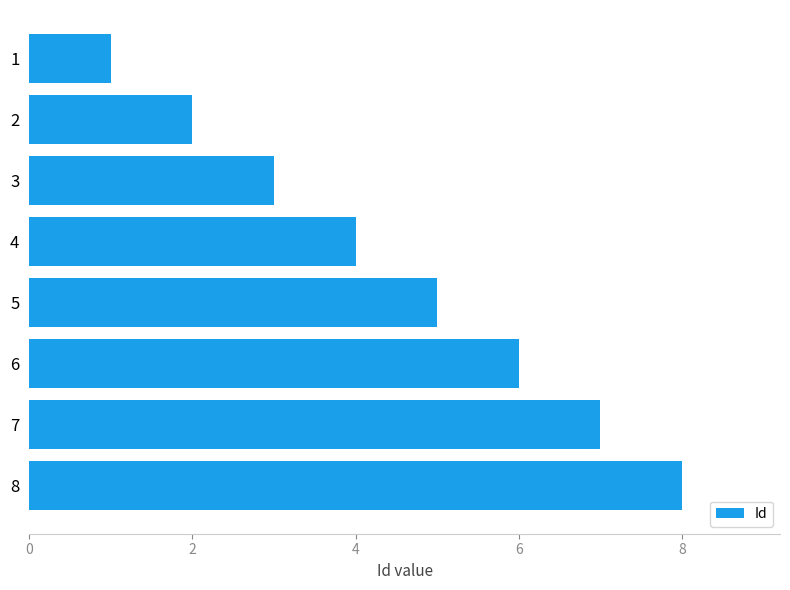

The chart shows a value of 9 at 6. True or false?

False